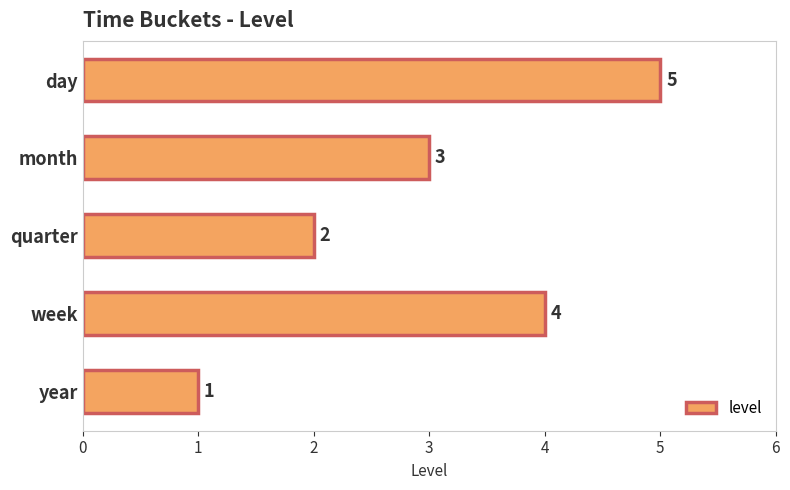

Rank the categories by value from lowest to highest.

year, quarter, month, week, day